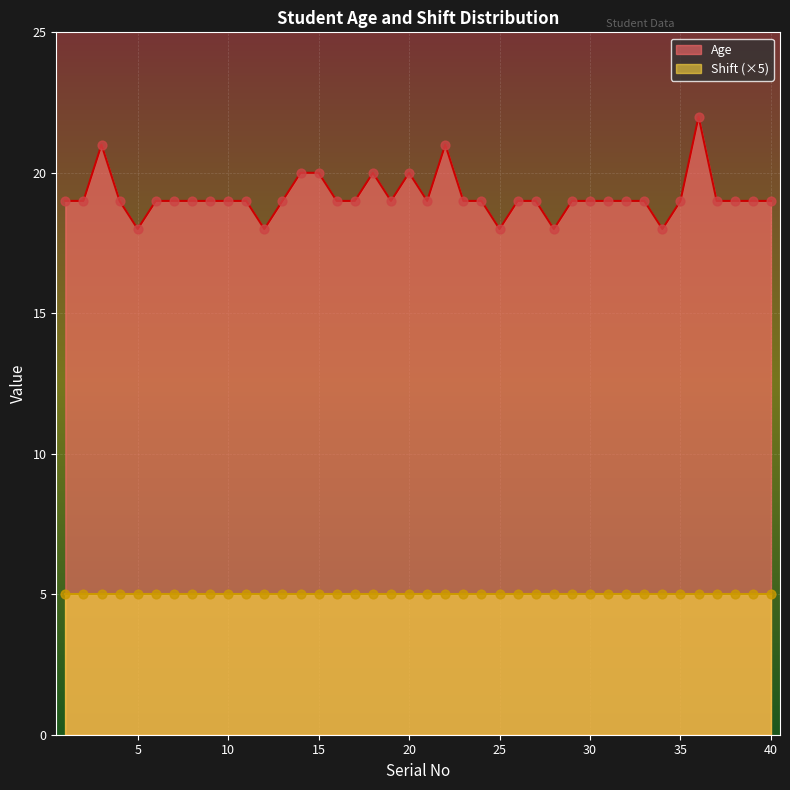

Approximately how many times larger is the value at 27 compared to 7?

1.0